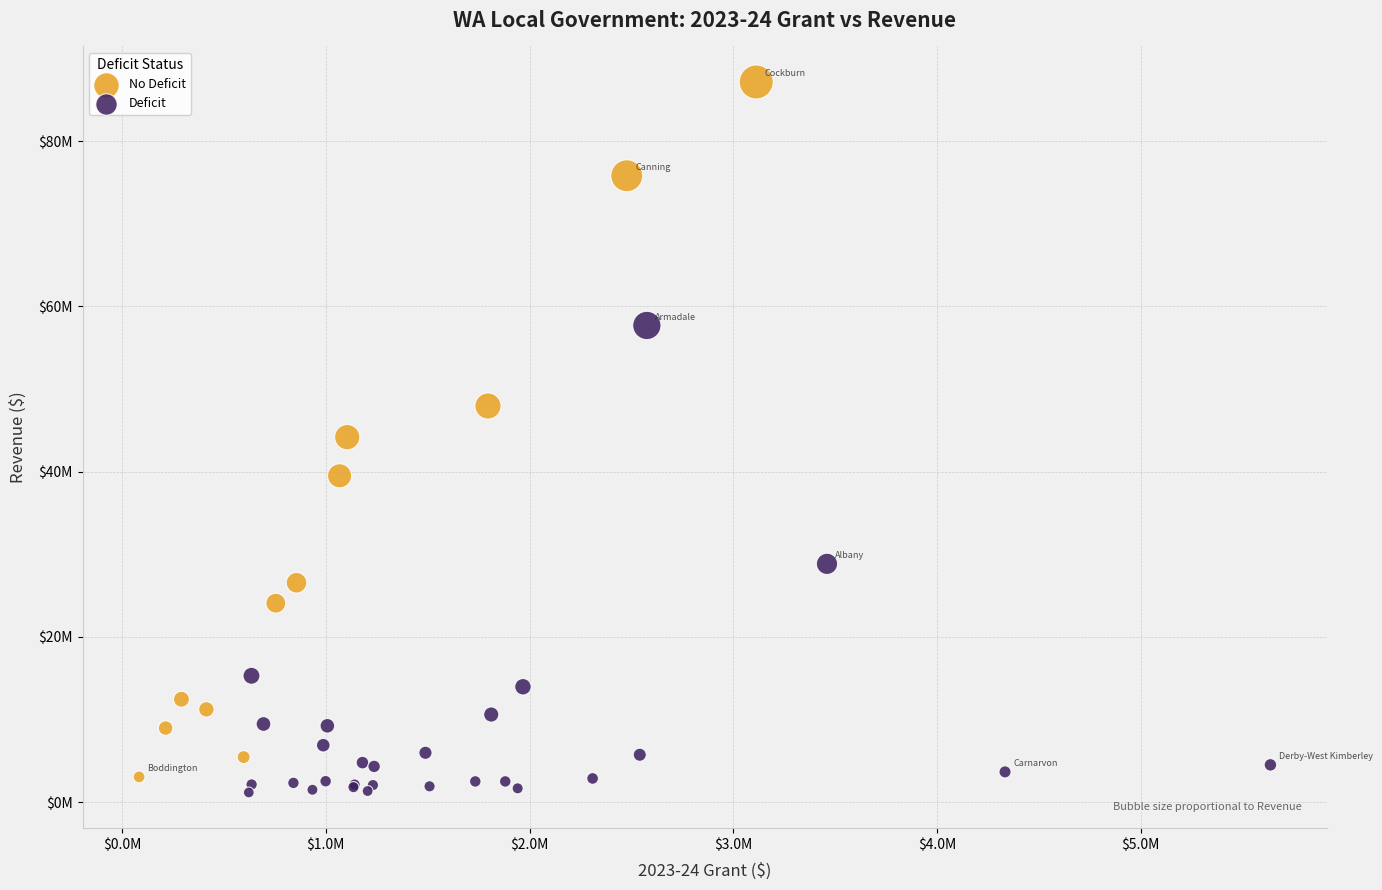

What are all the series names shown in the legend?

No Deficit, Deficit